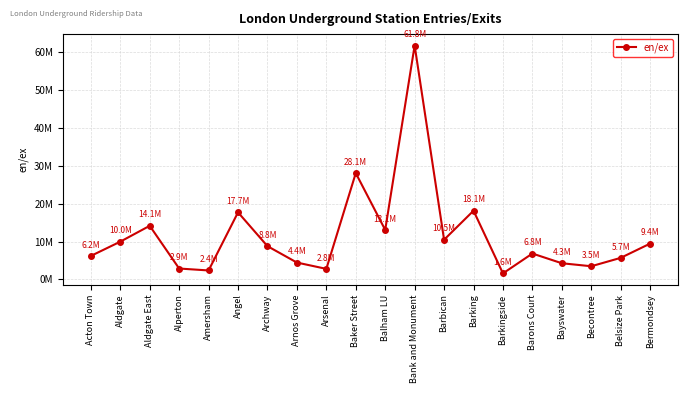

True or false: the data shows 5679733 at Belsize Park.

True